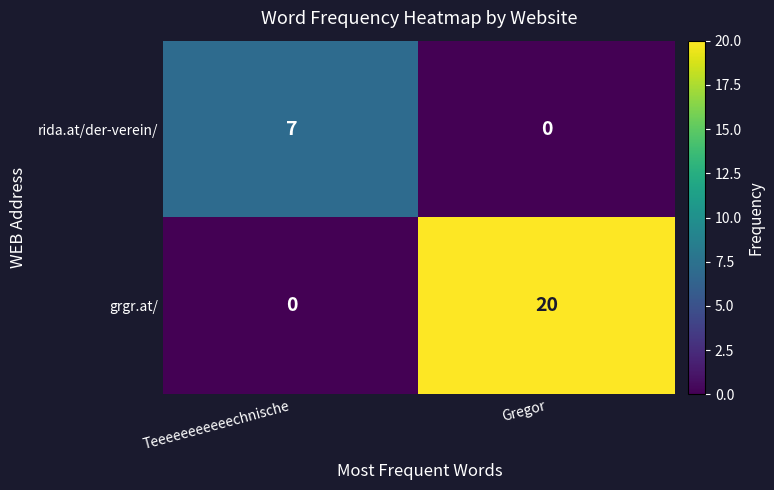

At Teeeeeeeeeeechnische, list the series in order from largest to smallest.

rida.at/der-verein/, grgr.at/